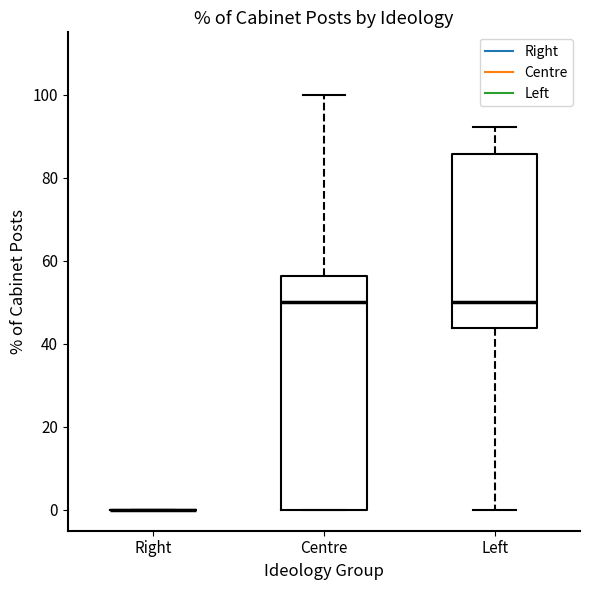

Comparing the boxes themselves (not the whiskers), which one is the tallest?

Centre